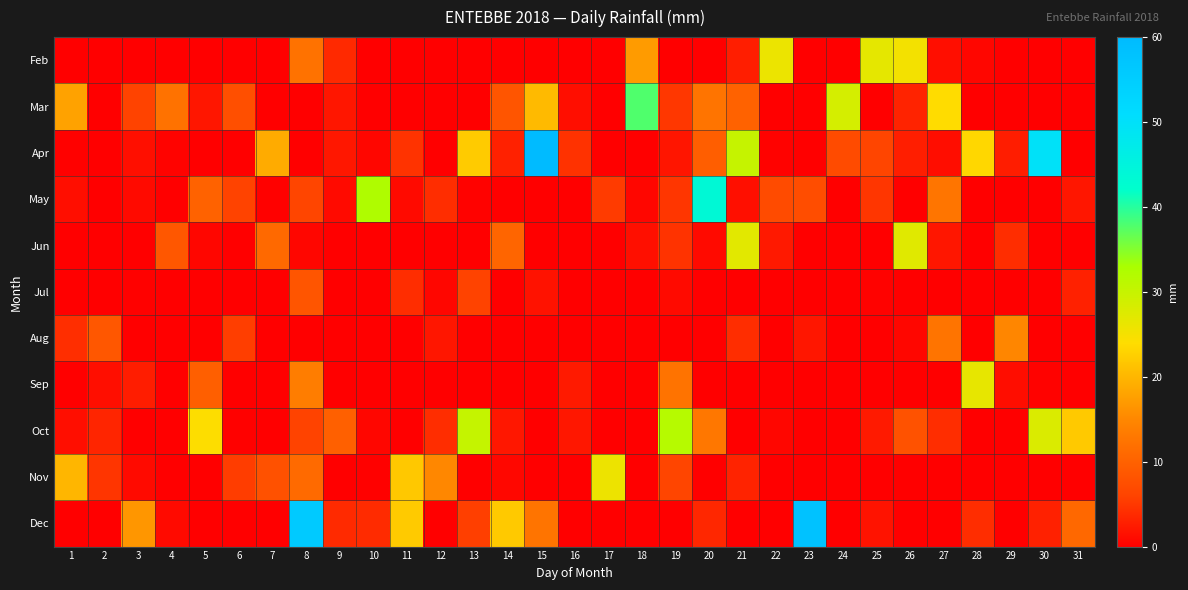

At which category does the chart reach its minimum across all series?

1